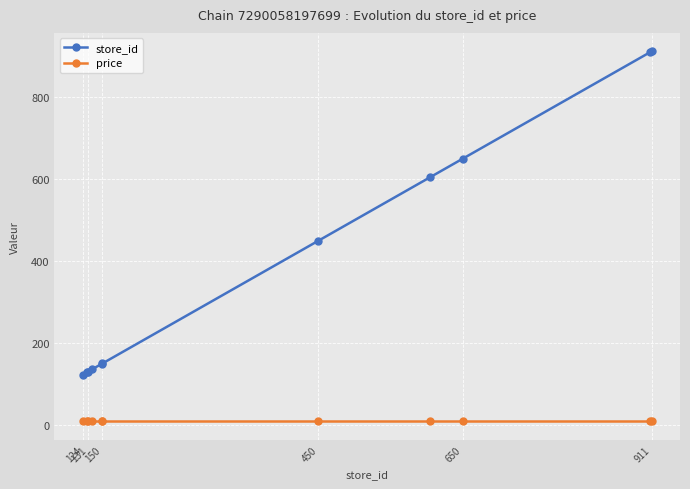

Which series has the largest range (max minus min)?

store_id